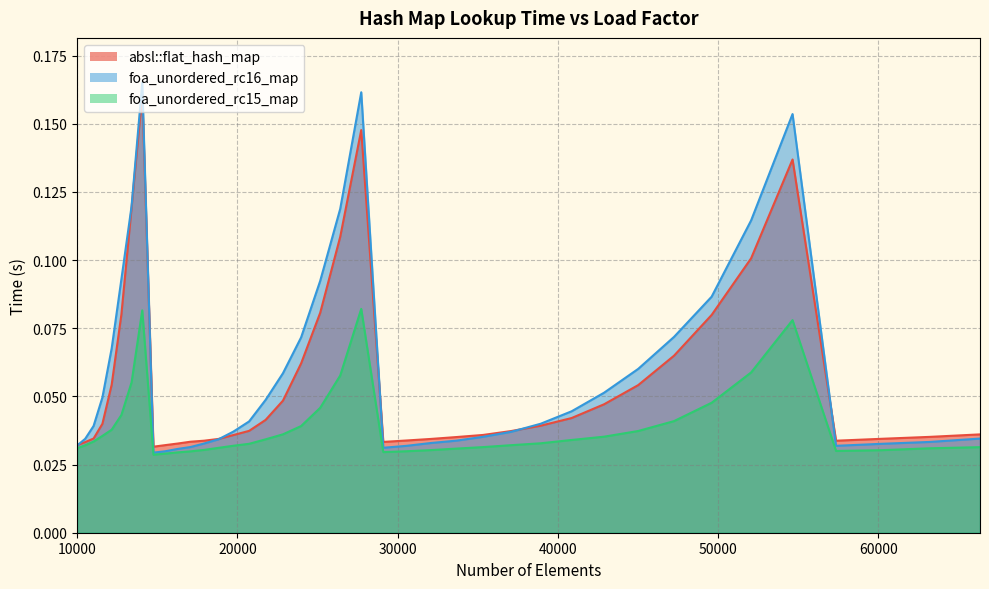

True or false: foa_unordered_rc15_map and absl::flat_hash_map cross at least once.

False